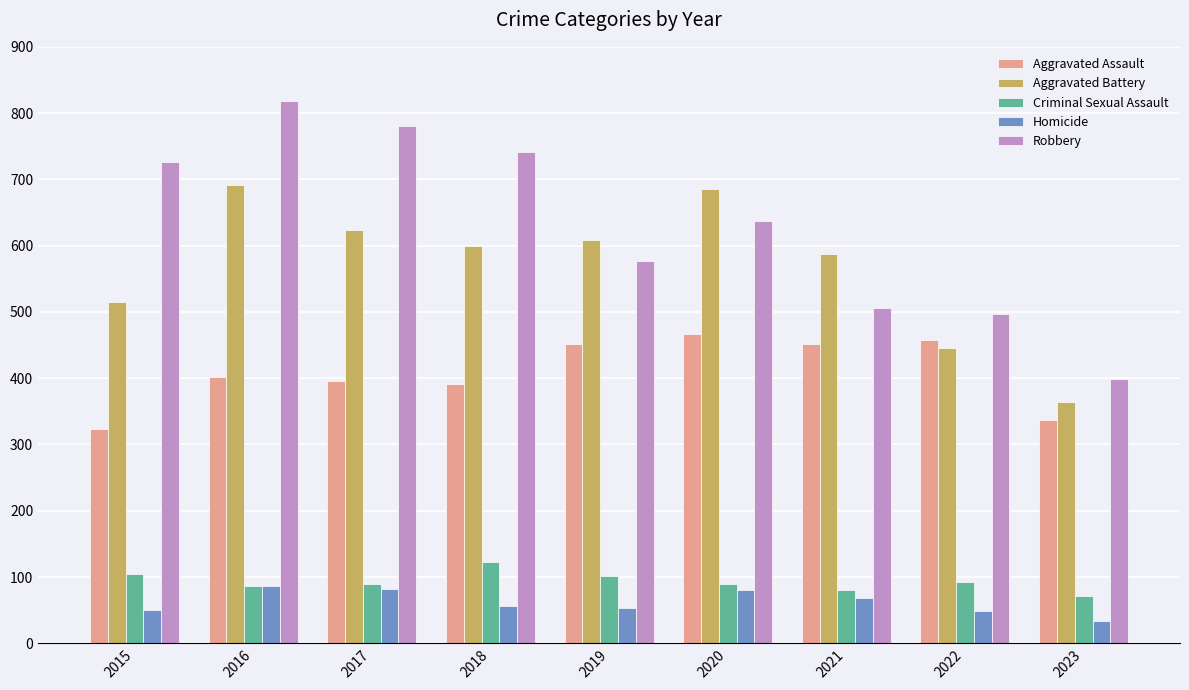

The value of Homicide at 2022 is 49. True or false?

True